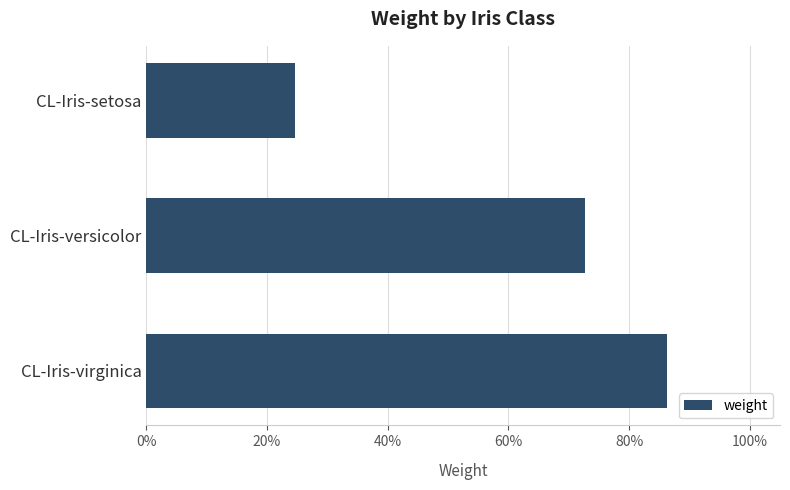

List the labels in order of value, largest first.

CL-Iris-virginica, CL-Iris-versicolor, CL-Iris-setosa